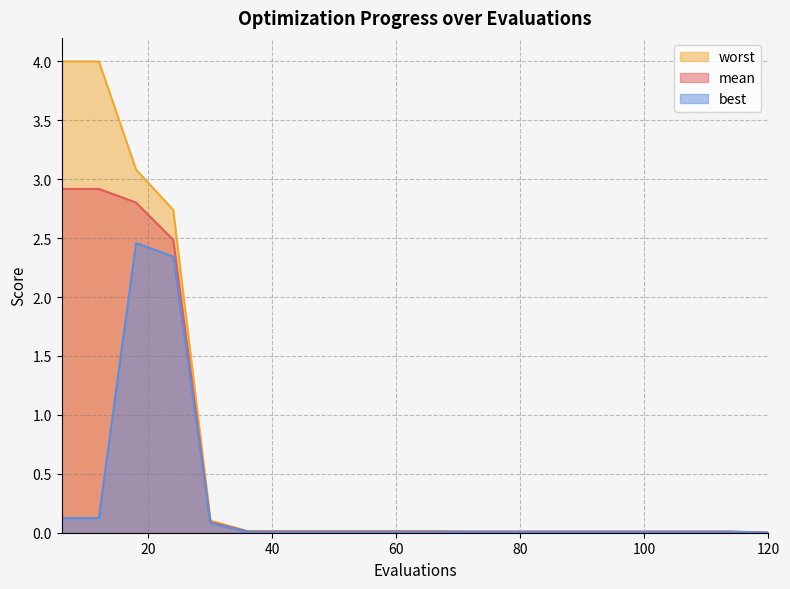

Which series has the widest spread of values?

worst